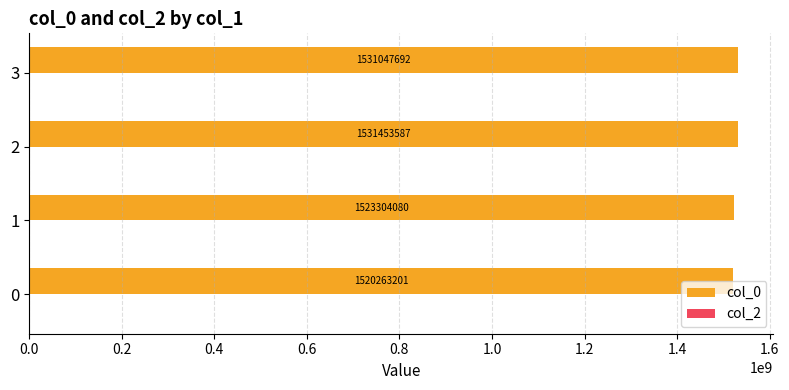

What is the sum of the values at 2 and 1?

3054757667